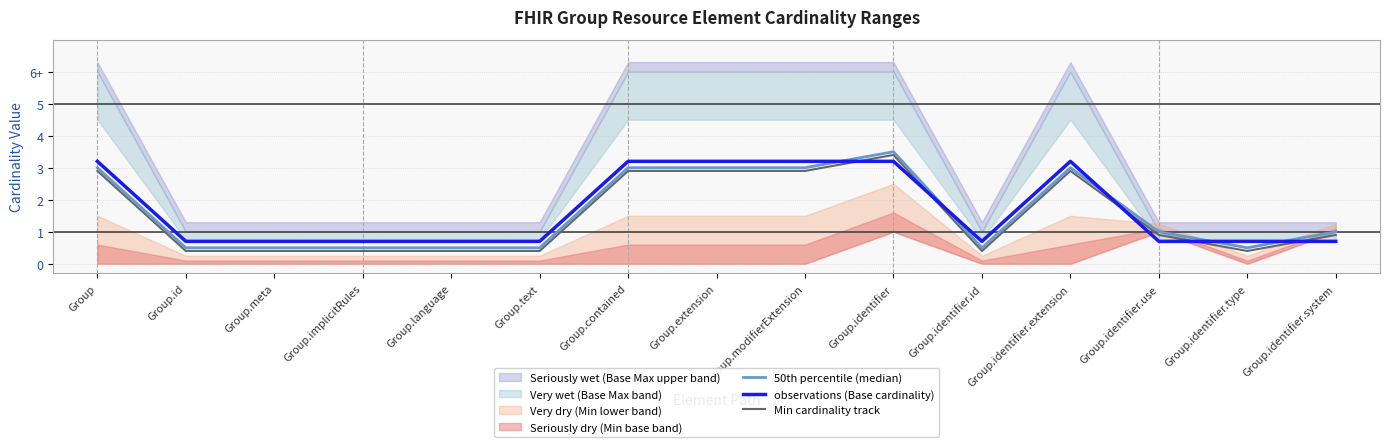

Which series has the largest total across all categories?

observations (Base cardinality)